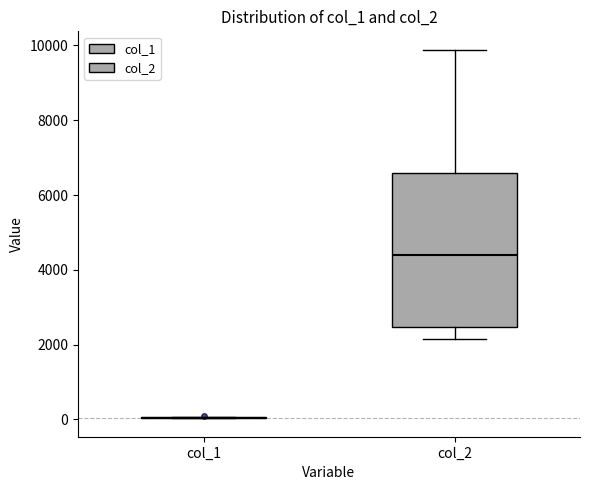

Which box is the tallest, from its lower edge to its upper edge?

col_2